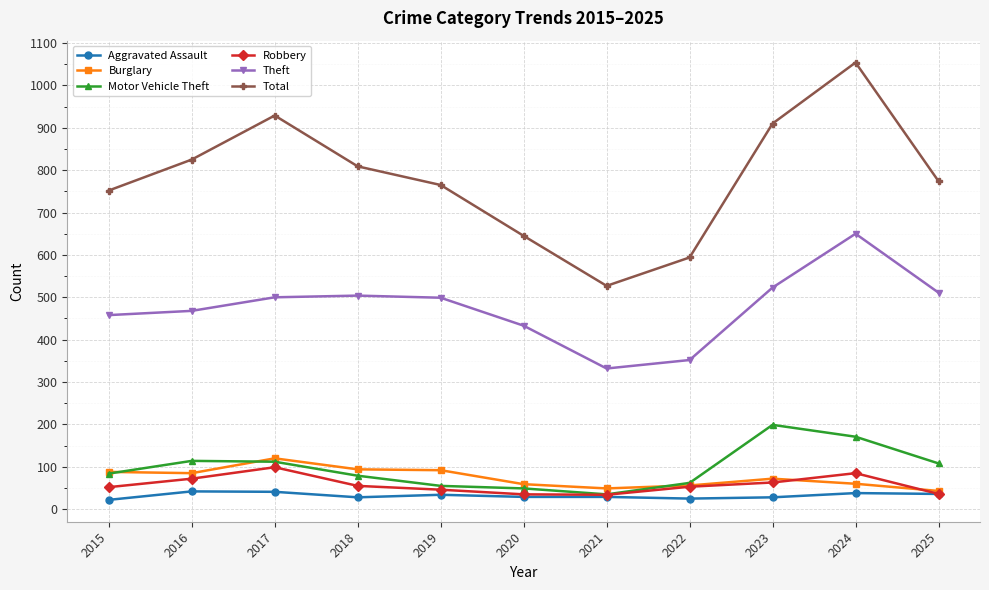

Is the value of Total at 2021 greater than the value of Aggravated Assault at 2019?

Yes